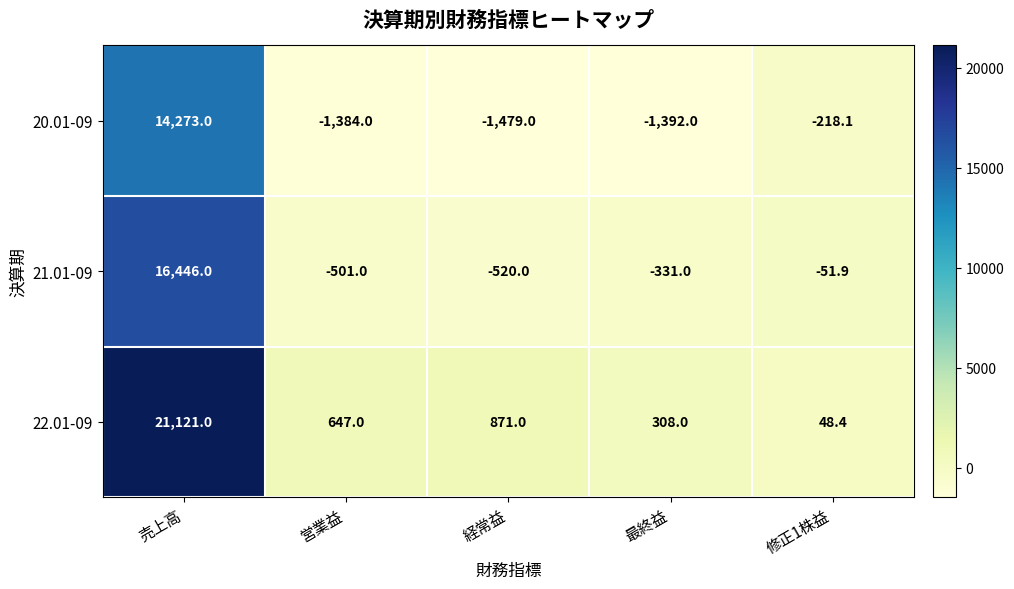

Which series has the largest total across all categories?

22.01-09